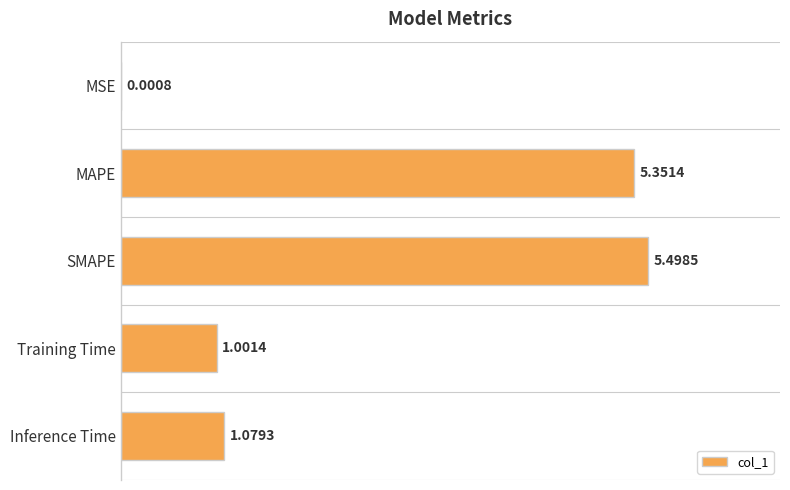

What is the sum of the values at Inference Time and MAPE?

6.4